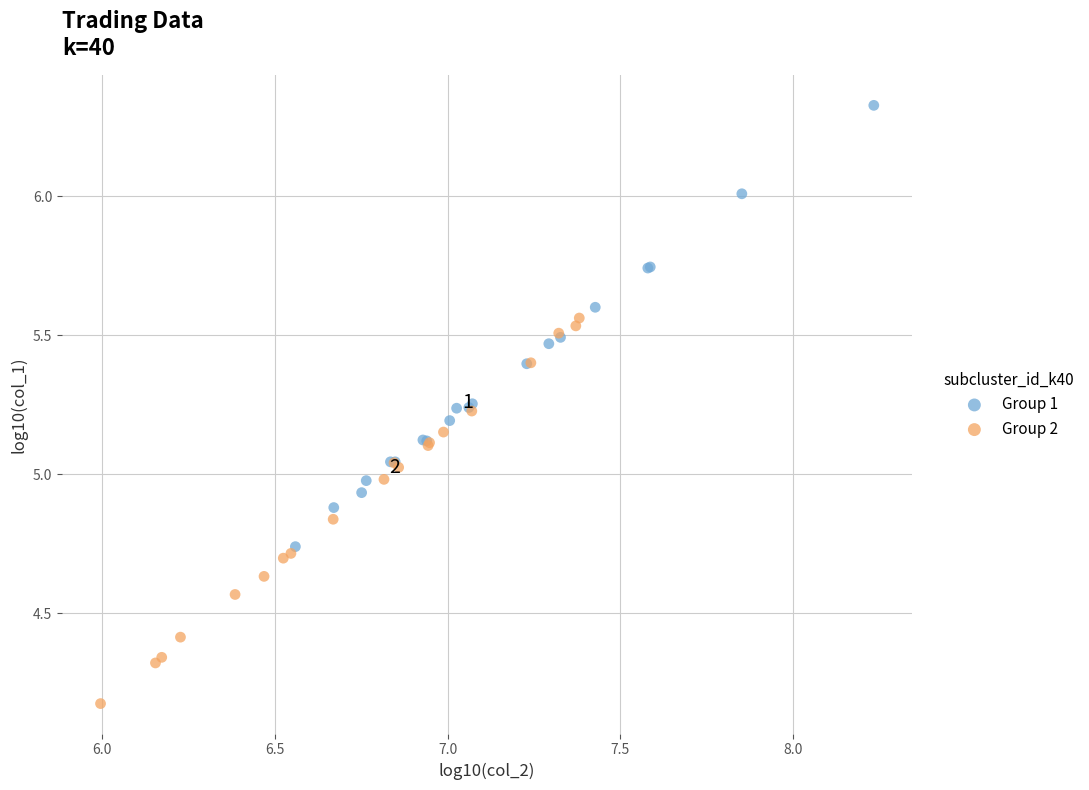

Which series contains the lowest Y value?

Group 2